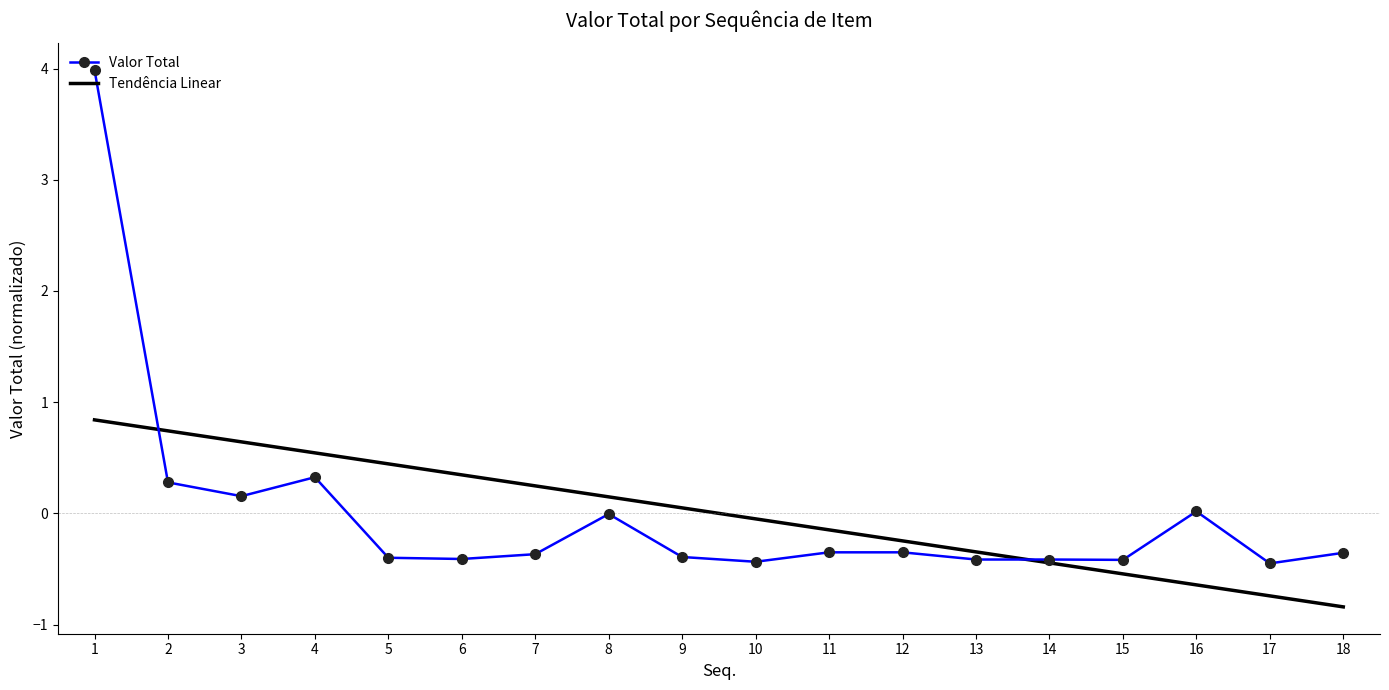

List the series in order of their peak value, lowest first.

Tendência Linear, Valor Total